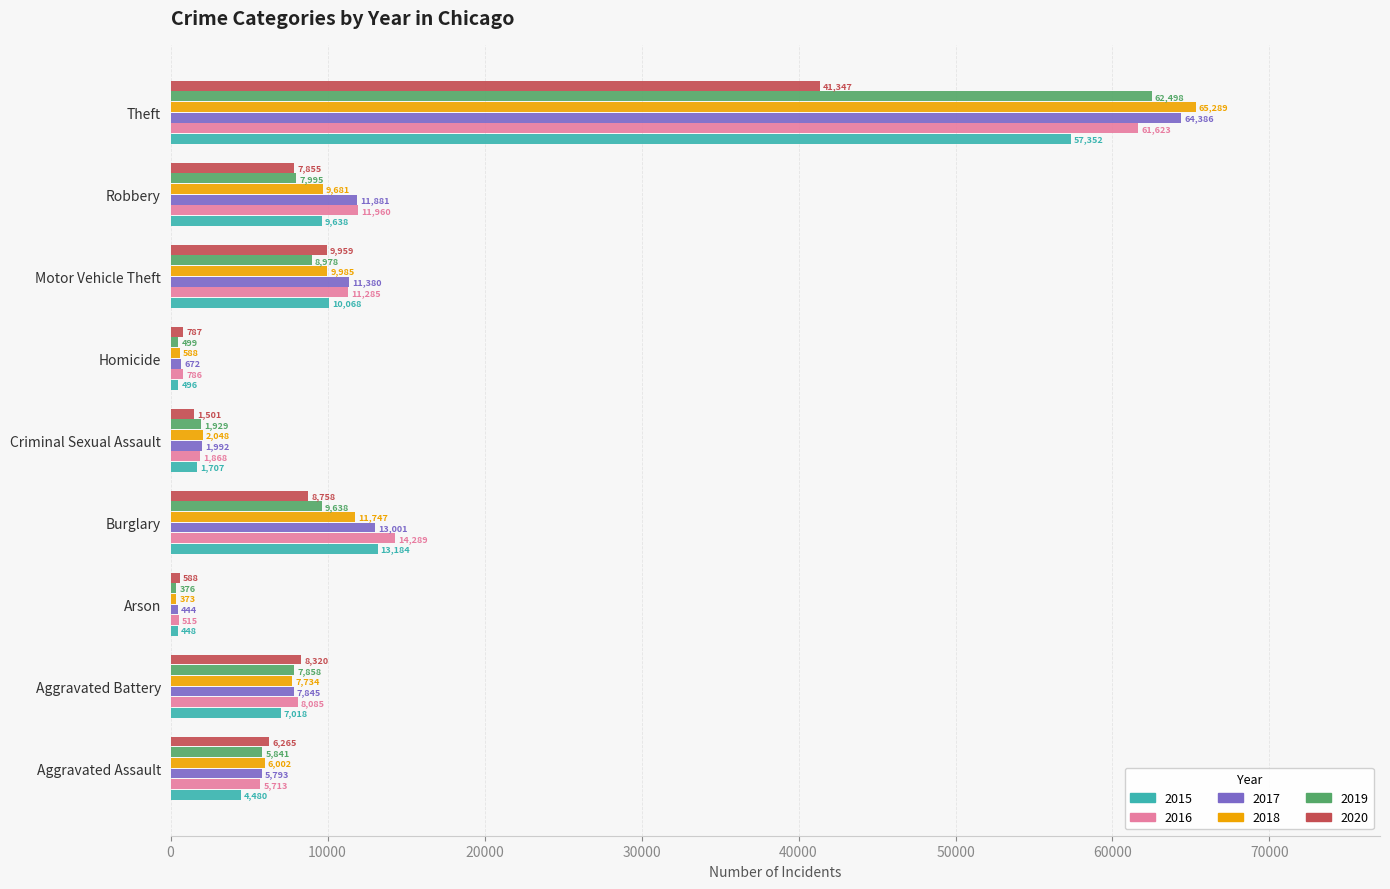

What is the lowest value of the 2015 series?

448